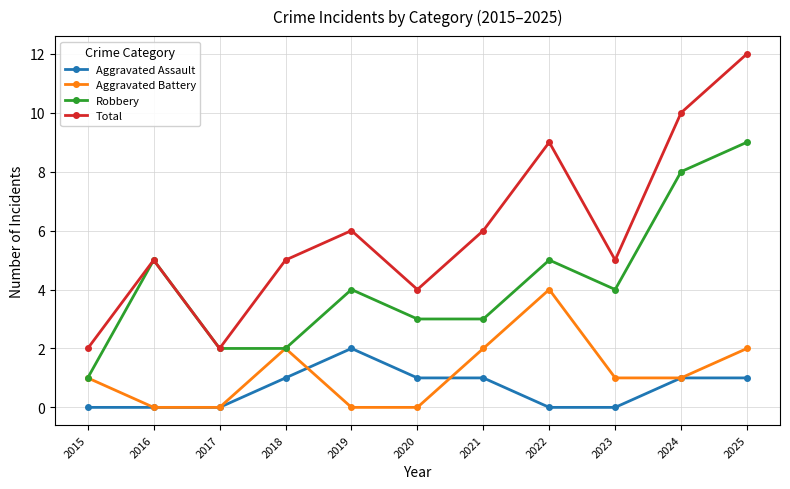

Is this an area chart (filled region under the line)?

No